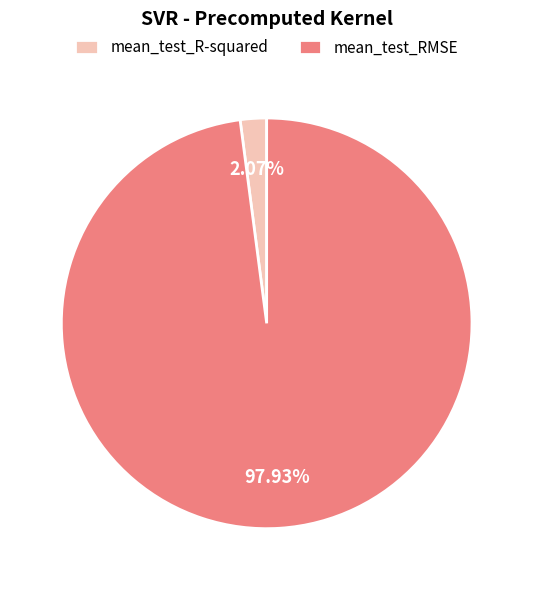

What is the total percentage of mean_test_RMSE and mean_test_R-squared?

100.0%